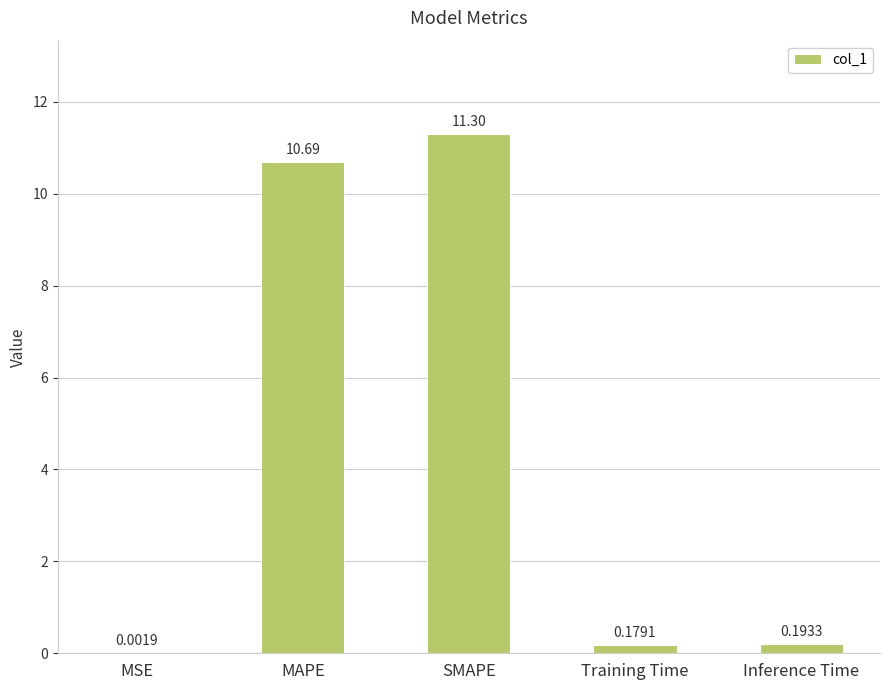

What is the sum of all values?

22.4